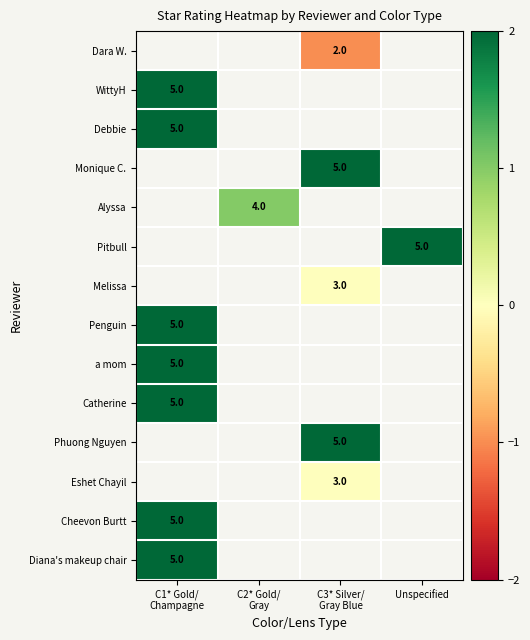

The value of Pitbull at Unspecified is 8. True or false?

False